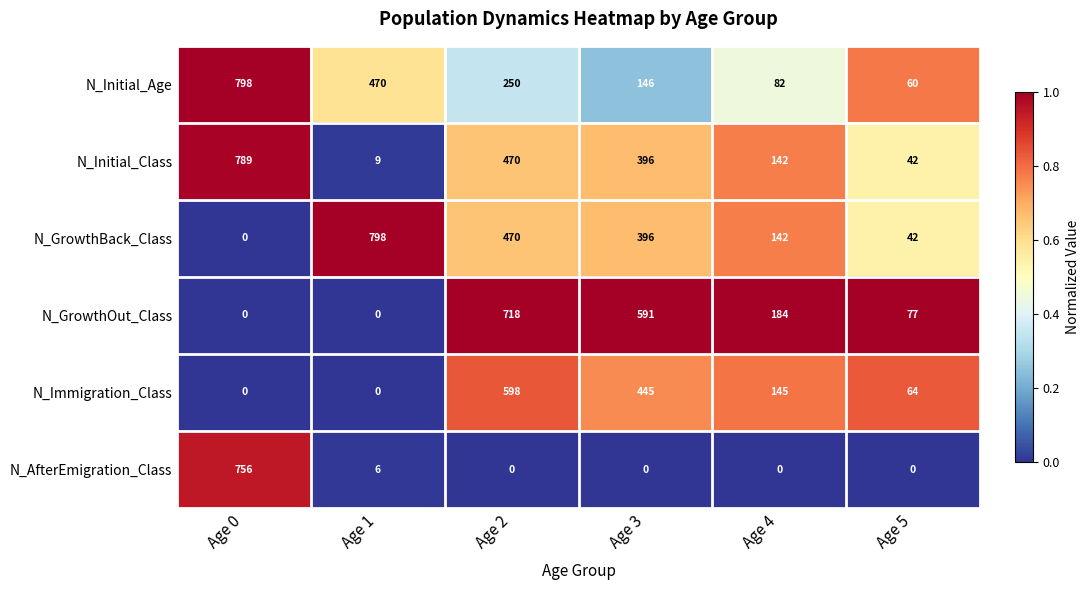

Which series changed the most between Age 1 and Age 5?

N_GrowthBack_Class